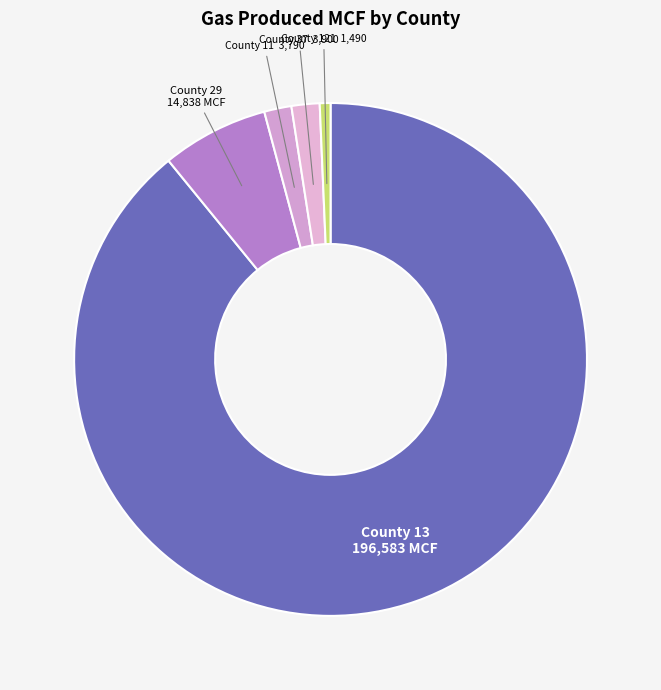

True or false: County 13 accounts for 89% of the total.

True